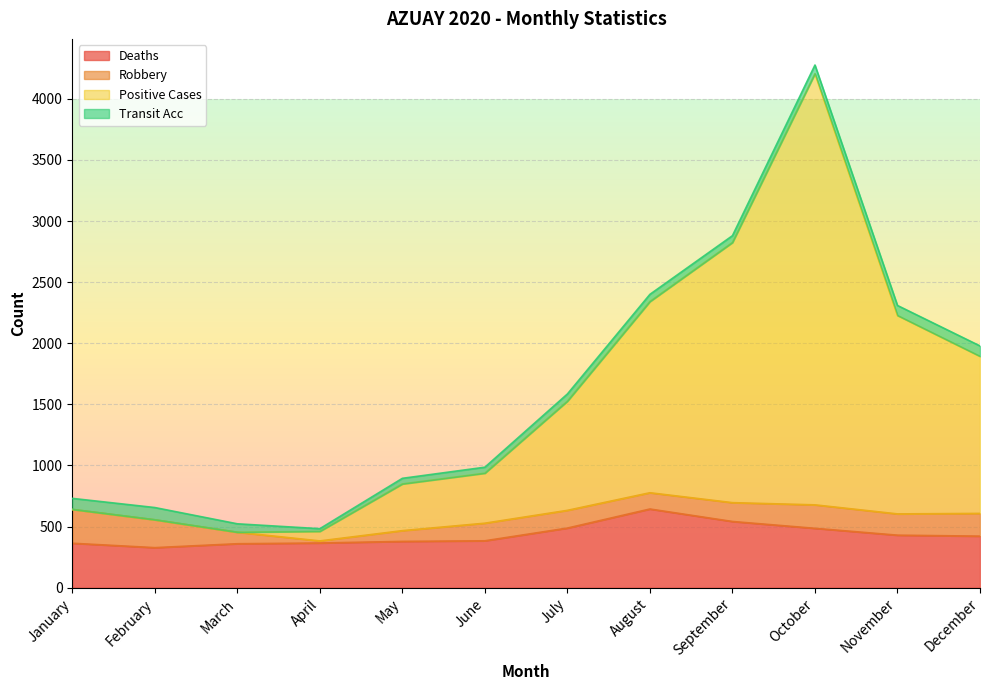

What is the value of the positive_cases point at the 10th from the left?

4205